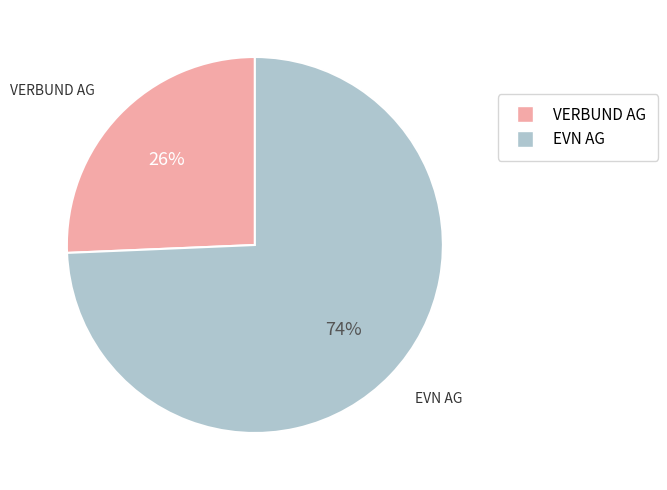

Which slice is the smallest?

VERBUND AG